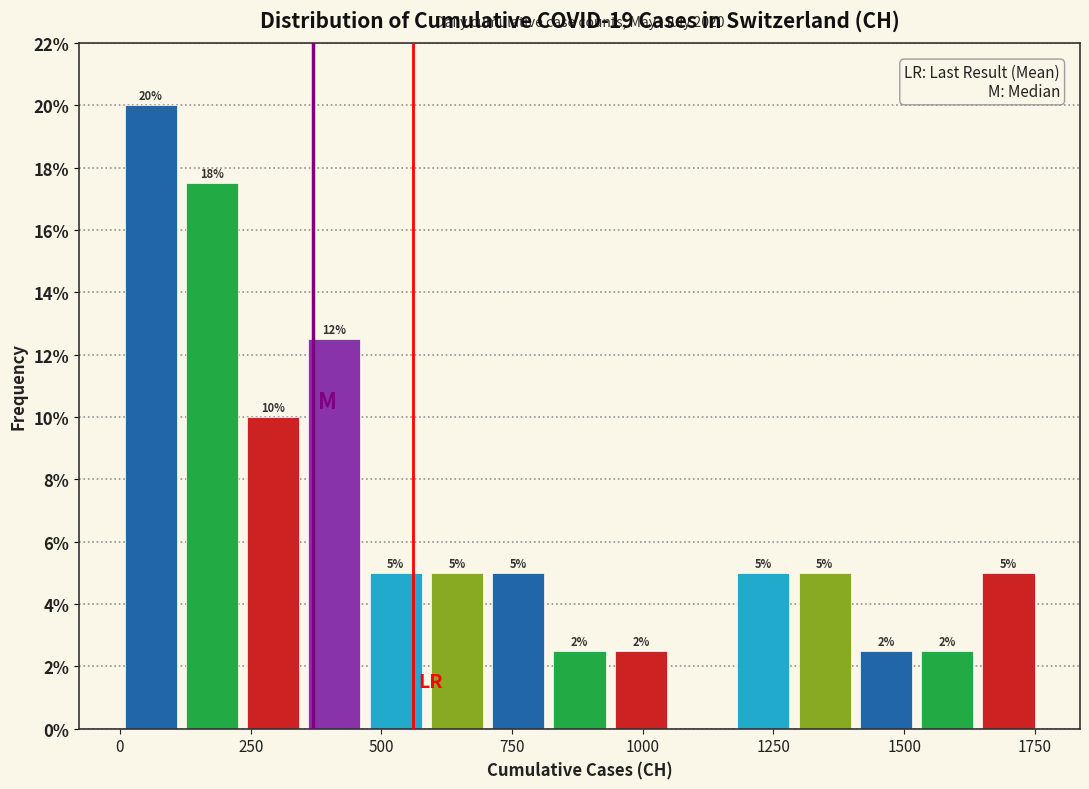

Read against the x-axis, roughly where is the centre of the tallest bar?

50